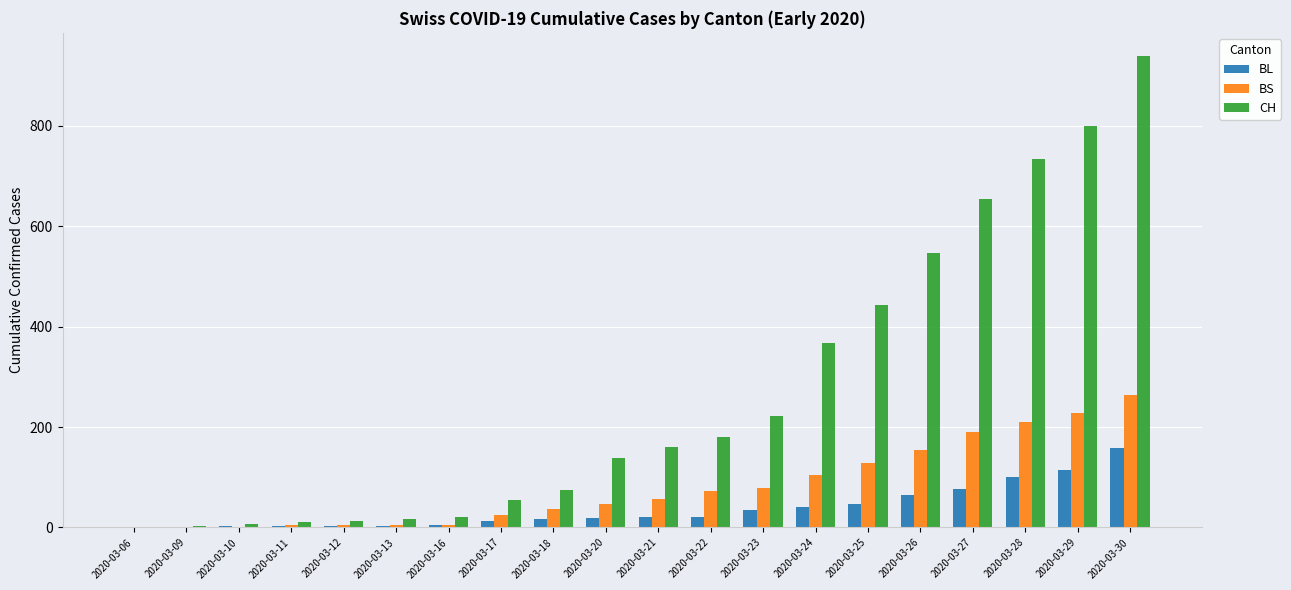

What is the average value of the CH series?

269